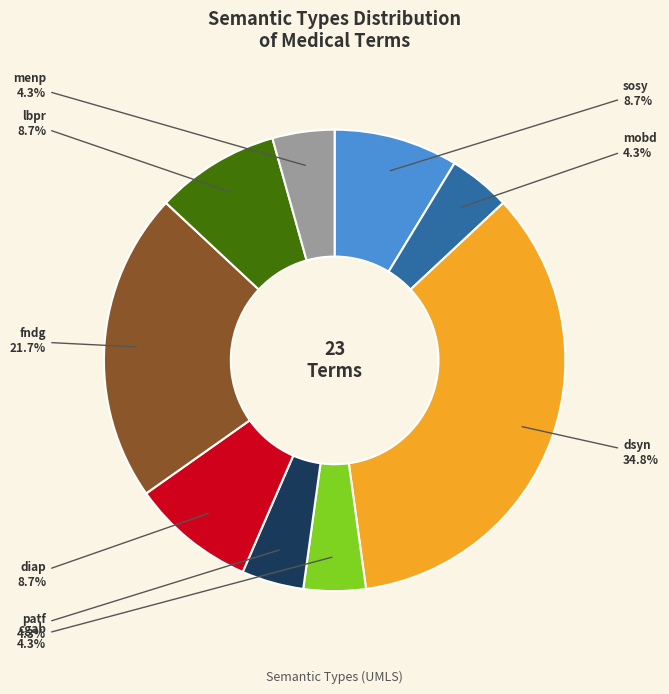

Which category has the biggest portion of the pie?

dsyn